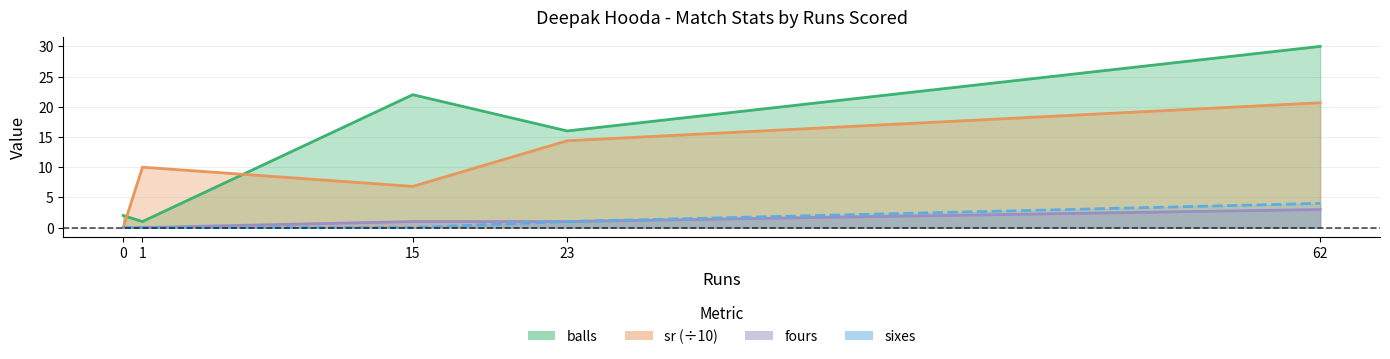

Does the chart have visible grid lines?

Yes